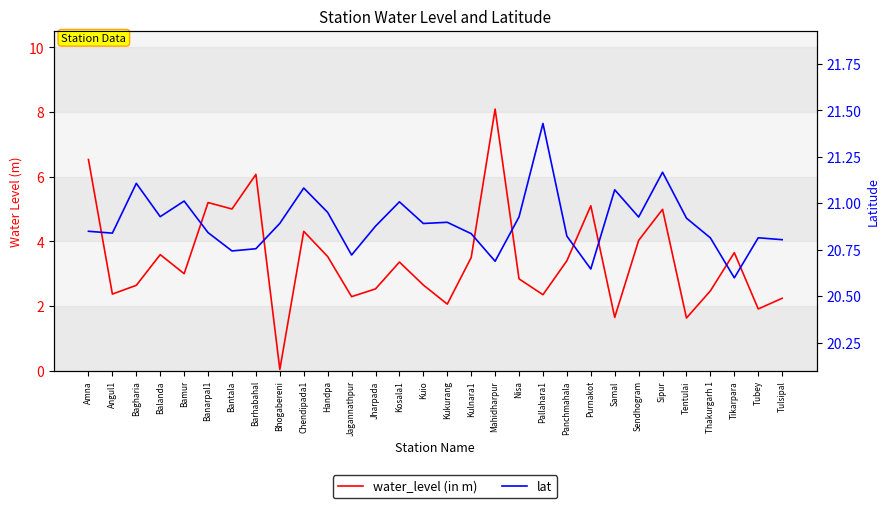

Reading right to left, list all the values displayed in this chart.

water_level (in m): 2.2	1.9	3.6	2.5	1.6	5.0	4.0	1.6	5.1	3.4	2.4	2.8	8.1	3.5	2.1	2.6	3.4	2.5	2.3	3.5	4.3	0.0	6.1	5.0	5.2	3.0	3.6	2.6	2.4	6.5
lat: 20.8	20.8	20.6	20.8	20.9	21.2	20.9	21.1	20.6	20.8	21.4	20.9	20.7	20.8	20.9	20.9	21.0	20.9	20.7	21.0	21.1	20.9	20.8	20.7	20.8	21.0	20.9	21.1	20.8	20.8